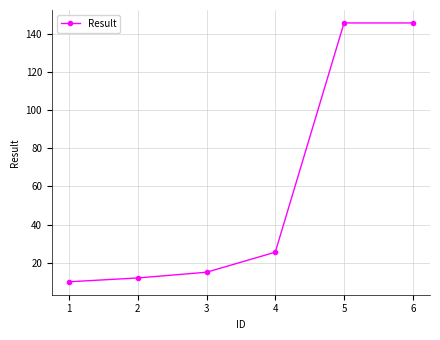

Read the value at 6.

145.6